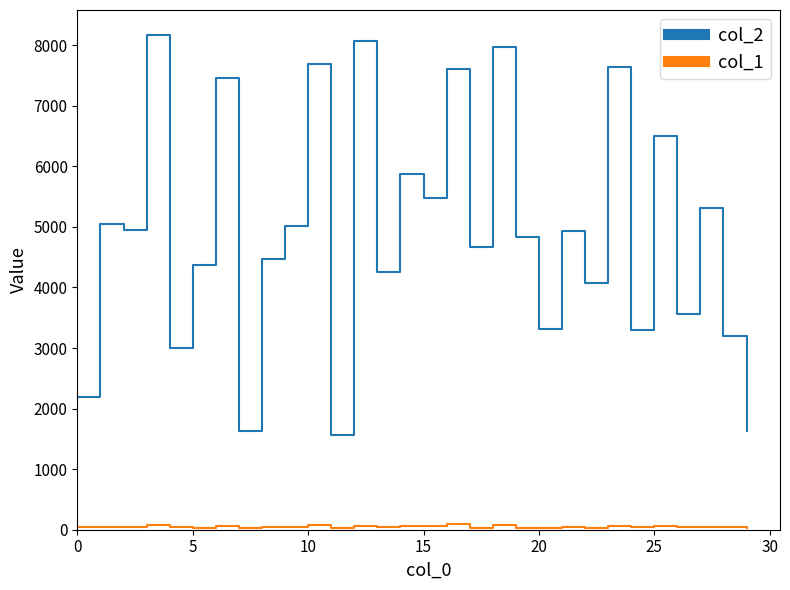

True or false: col_2 and col_1 cross at least once.

False